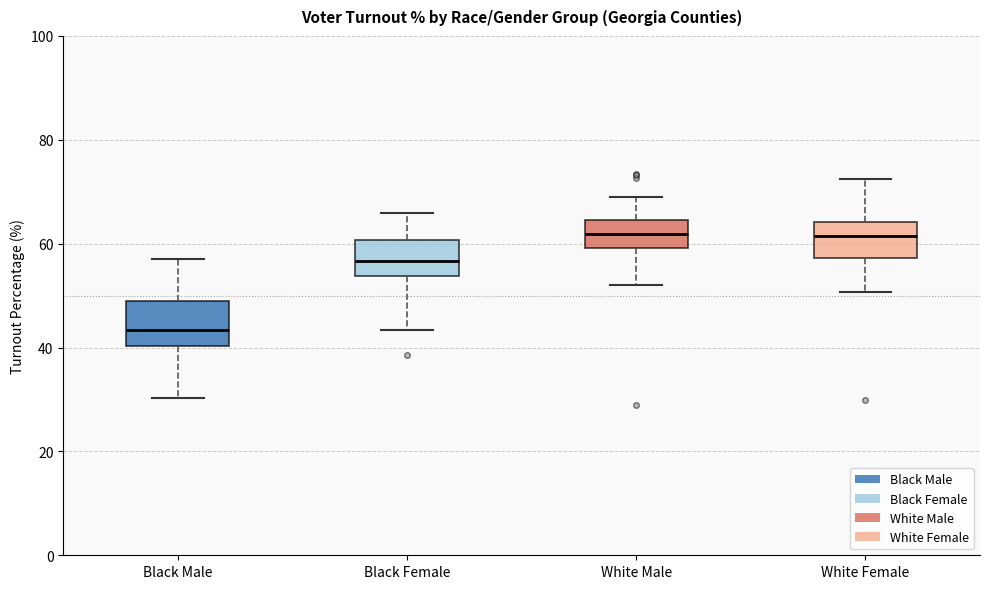

Reading left to right, read every box against the y-axis: the position of its median line, the range the box covers, and the ends of its whiskers. The values are not printed on the chart, so give them approximately, as read against the axis.

Black Male: median 44, box 40 to 48, whiskers 30 to 58
Black Female: median 56, box 54 to 60, whiskers 44 to 66
White Male: median 62, box 60 to 64, whiskers 52 to 68
White Female: median 62, box 58 to 64, whiskers 50 to 72